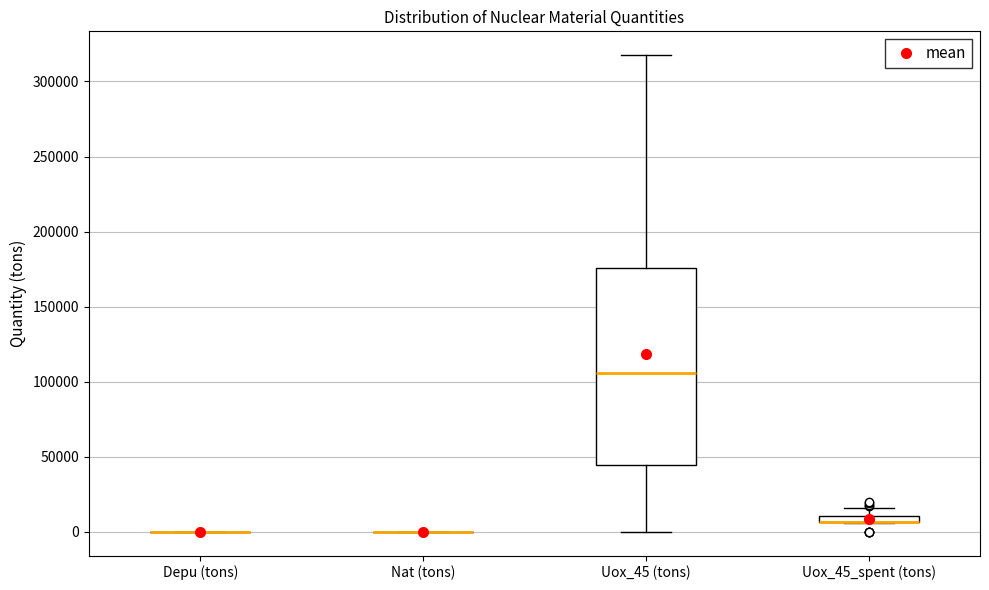

Comparing the boxes themselves (not the whiskers), which one is the tallest?

Uox_45 (tons)